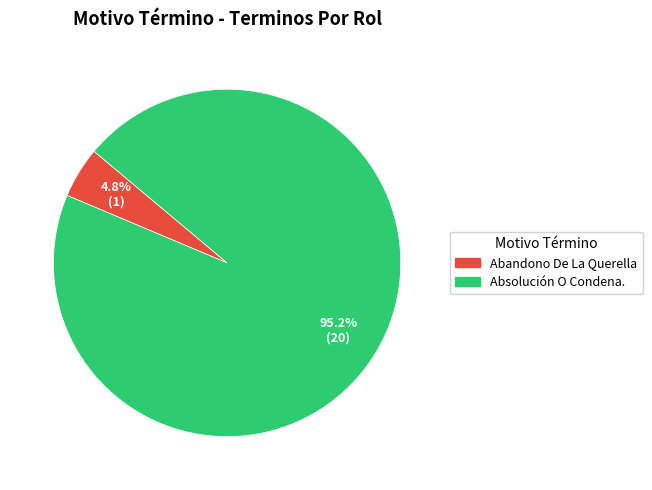

Is the sum of Abandono De La Querella and Absolución O Condena. greater than half?

Yes